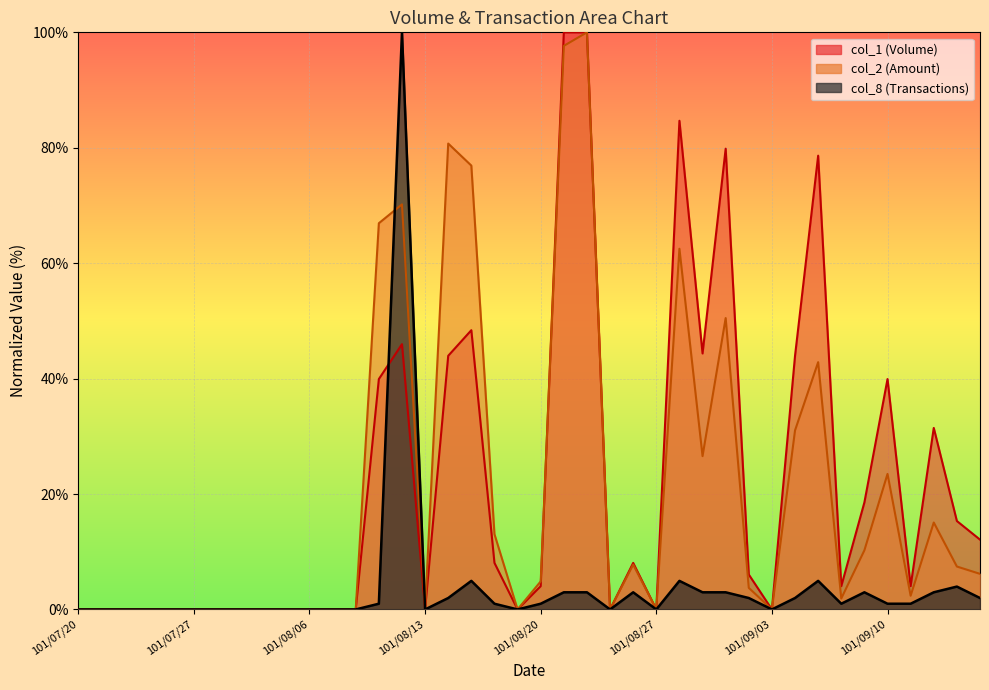

Count the number of data series in this chart.

3